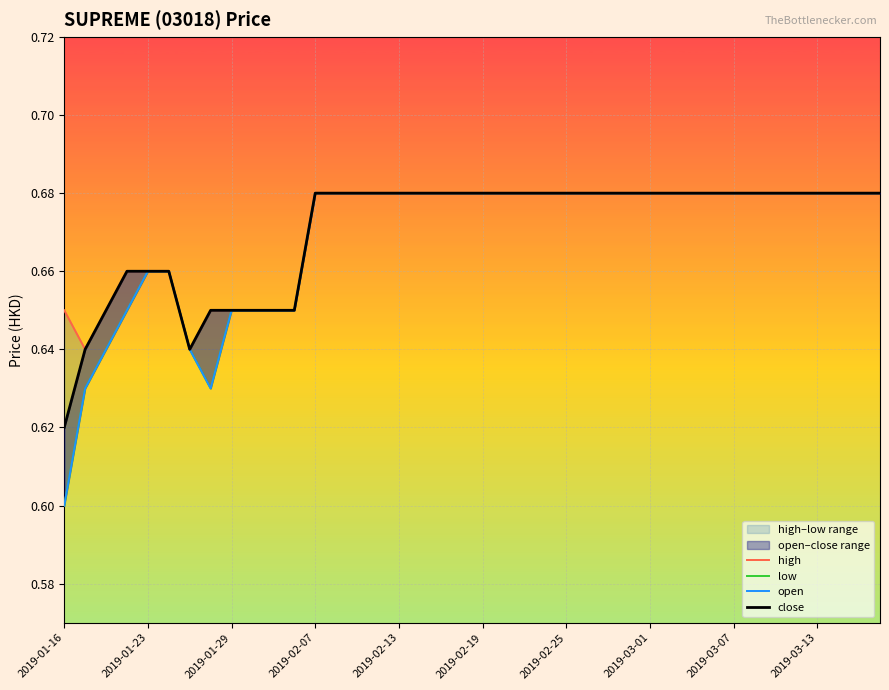

True or false: close and low cross at least once.

False